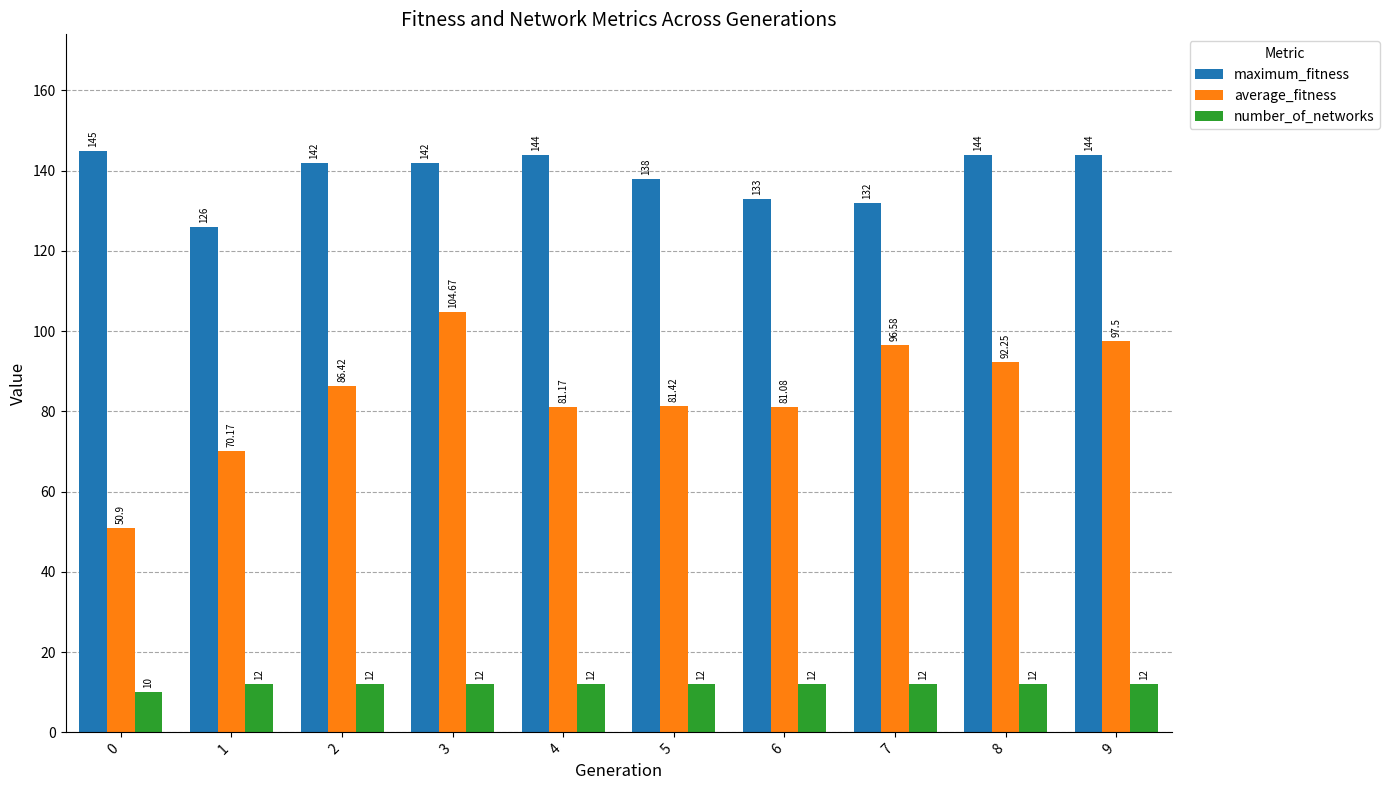

What are all the series names shown in the legend?

maximum_fitness, average_fitness, number_of_networks